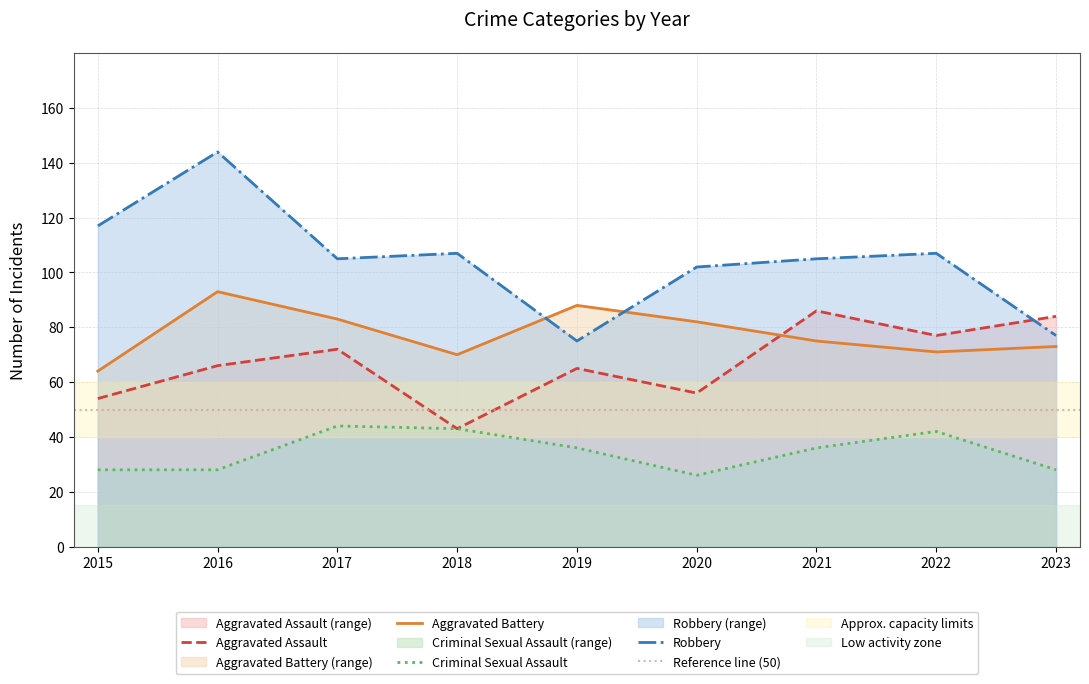

Is this an area chart (filled region under the line)?

No